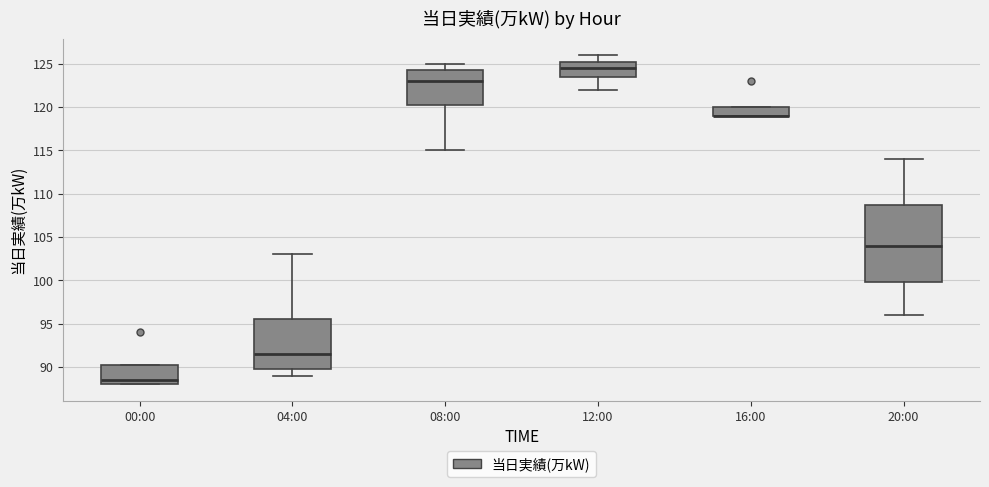

Reading left to right, read every box against the y-axis: the position of its median line, the range the box covers, and the ends of its whiskers. The values are not printed on the chart, so give them approximately, as read against the axis.

00:00: median 88.5, box 88.0 to 90.5, whiskers 88.0 to 90.5
04:00: median 91.5, box 90.0 to 95.5, whiskers 89.0 to 103.0
08:00: median 123.0, box 120.5 to 124.5, whiskers 115.0 to 125.0
12:00: median 124.5, box 123.5 to 125.5, whiskers 122.0 to 126.0
16:00: median 119.0 (drawn on the box's lower edge), box 119.0 to 120.0, whiskers 119.0 to 120.0
20:00: median 104.0, box 100.0 to 109.0, whiskers 96.0 to 114.0